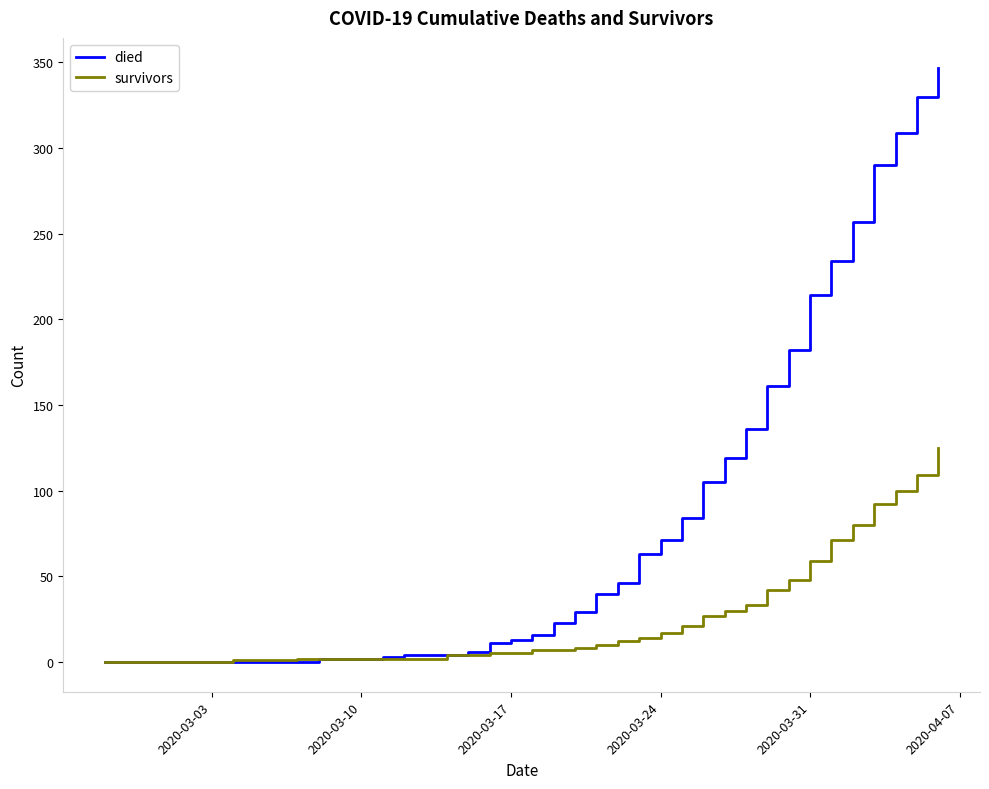

What is the difference between the maximum and second lowest values in the died series?

347